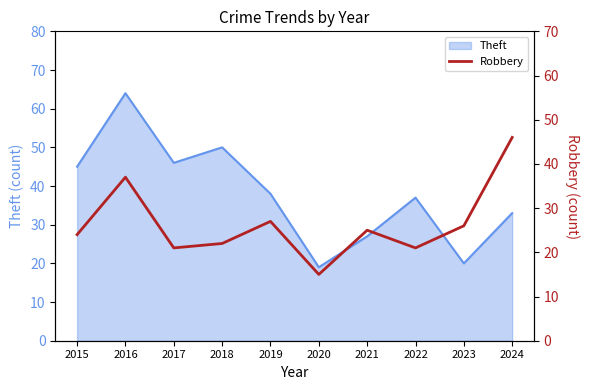

At which label is the value closest to 30?

2019